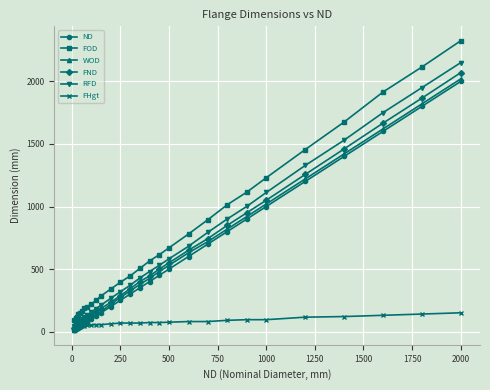

Which series has the widest spread of values?

FOD